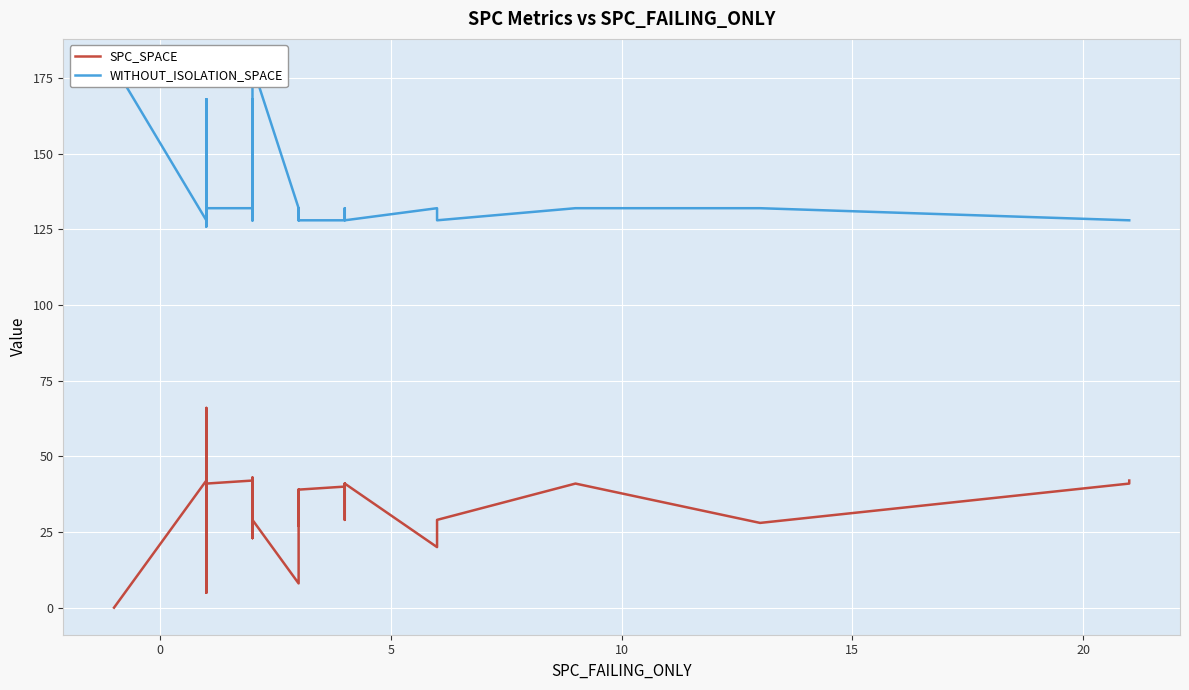

What is the highest value of the SPC_SPACE series?

66